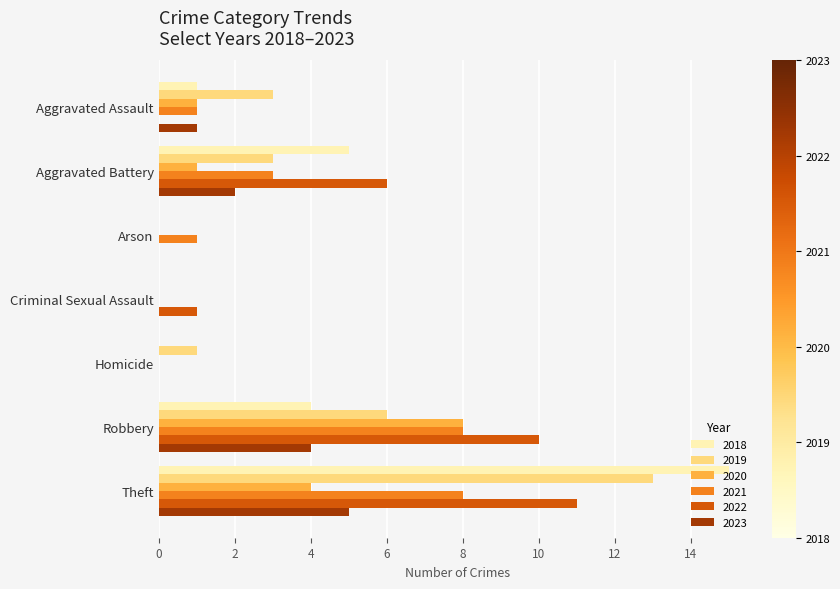

The 2022 series shows 4 at Arson. True or false?

False